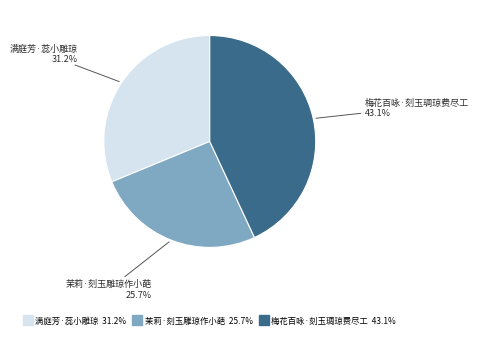

To the nearest percent, what portion does 茉莉·刻玉雕琼作小葩 represent?

26%